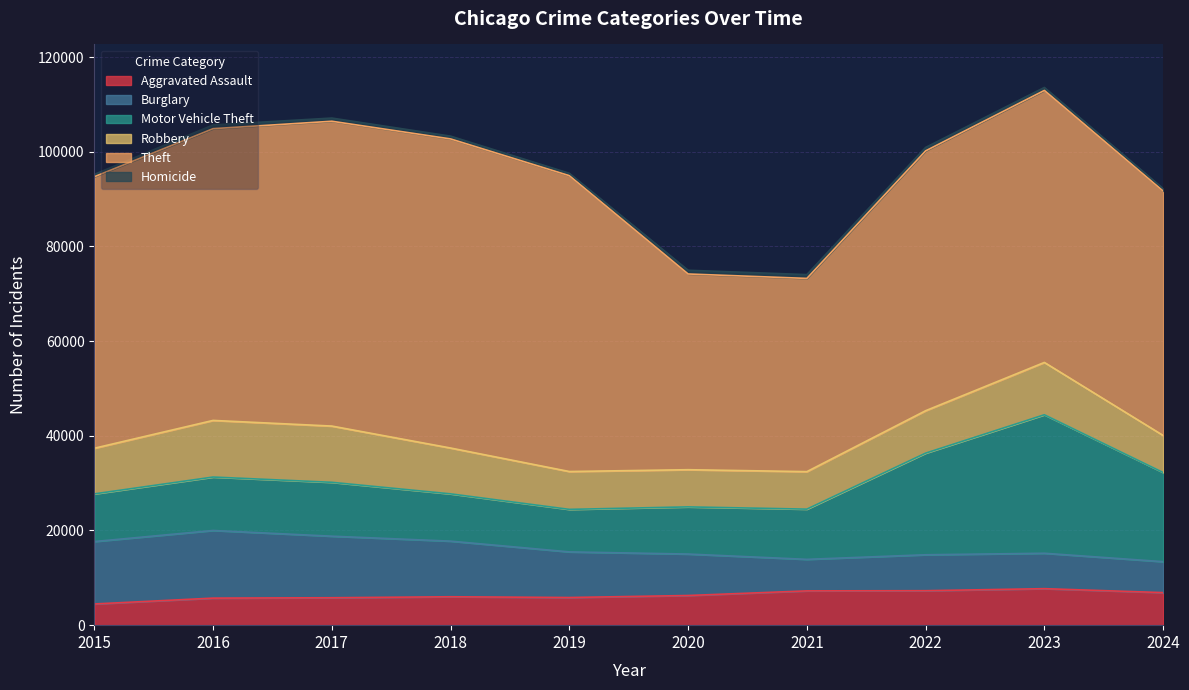

Reading left to right, transcribe all the data shown in this chart.

Aggravated Assault: 2015=4480	2016=5713	2017=5793	2018=6002	2019=5841	2020=6265	2021=7242	2022=7280	2023=7710	2024=6877
Burglary: 2015=13184	2016=14289	2017=13001	2018=11747	2019=9638	2020=8758	2021=6662	2022=7592	2023=7482	2024=6537
Motor Vehicle Theft: 2015=10068	2016=11285	2017=11380	2018=9985	2019=8978	2020=9959	2021=10604	2022=21463	2023=29251	2024=18835
Robbery: 2015=9638	2016=11960	2017=11880	2018=9681	2019=7995	2020=7855	2021=7920	2022=8963	2023=11053	2024=7821
Theft: 2015=57351	2016=61623	2017=64386	2018=65290	2019=62495	2020=41341	2021=40816	2022=54887	2023=57453	2024=51638
Homicide: 2015=496	2016=786	2017=672	2018=588	2019=499	2020=787	2021=804	2022=725	2023=626	2024=507